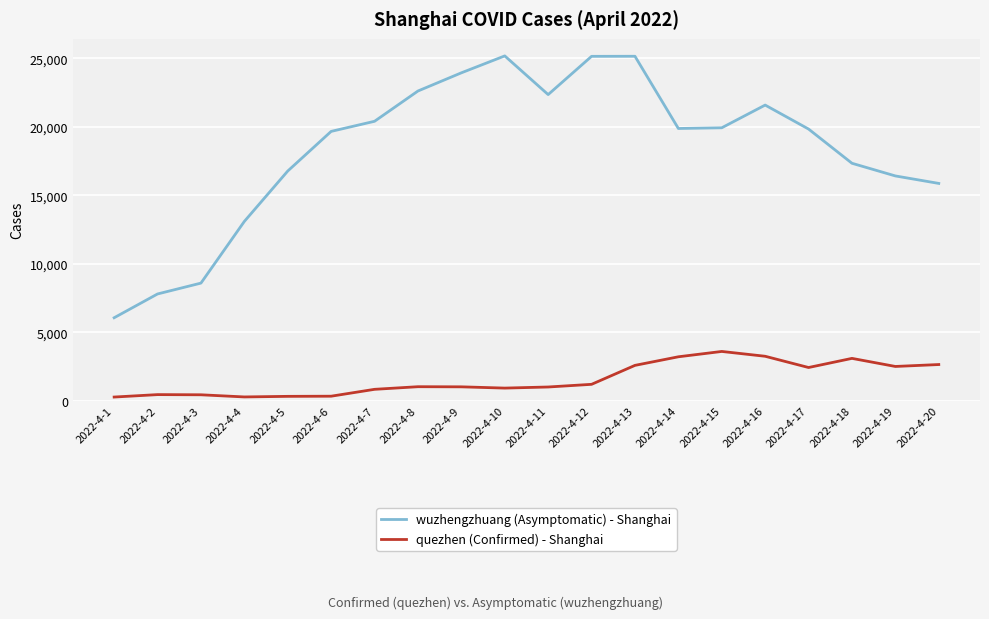

List the series in order of their overall mean, highest first.

wuzhengzhuang (Asymptomatic) - Shanghai, quezhen (Confirmed) - Shanghai